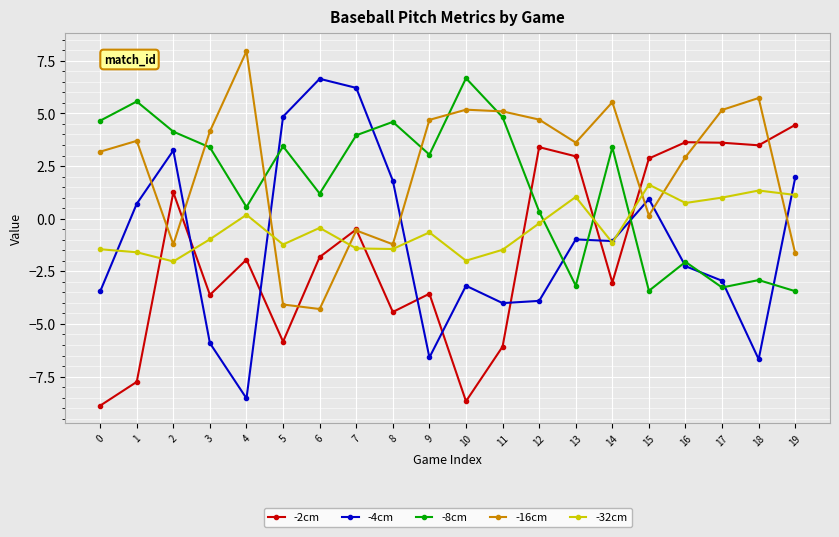

How many values in the -16cm series are below 3?

8